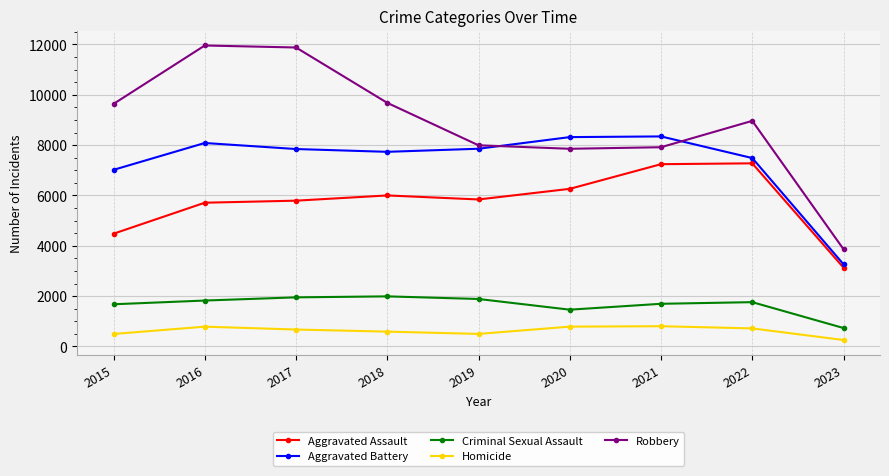

Which series has the largest total across all categories?

Robbery